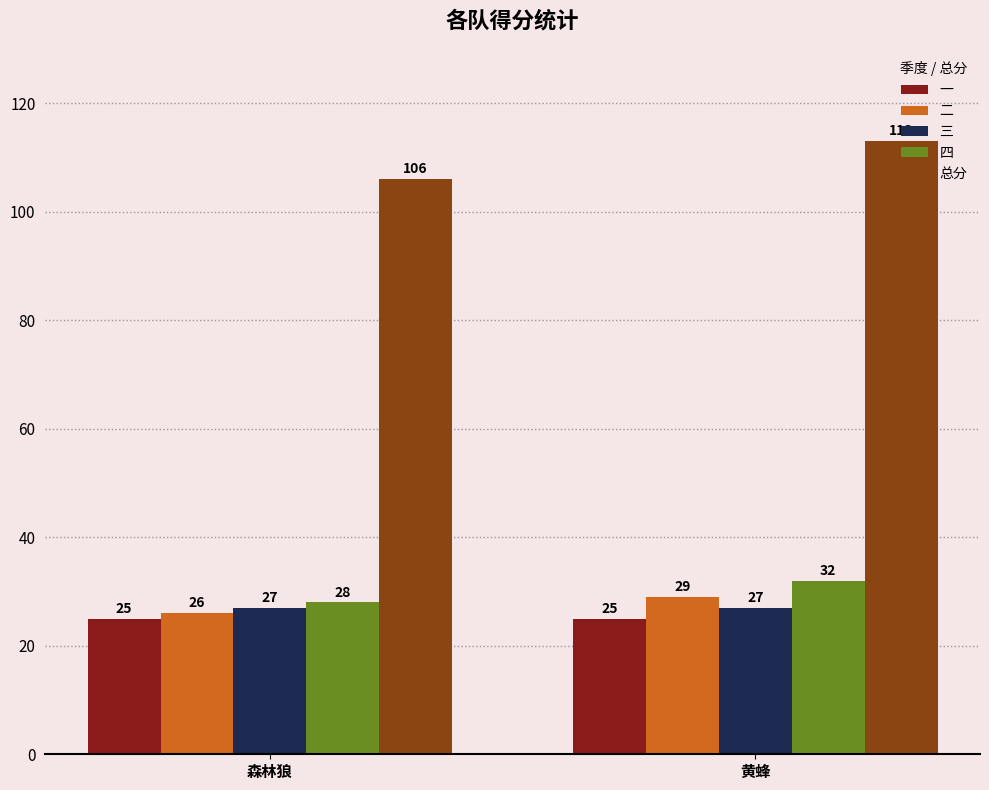

Reading left to right, extract all data points from this chart.

一: 25	25
二: 26	29
三: 27	27
四: 28	32
总分: 106	113